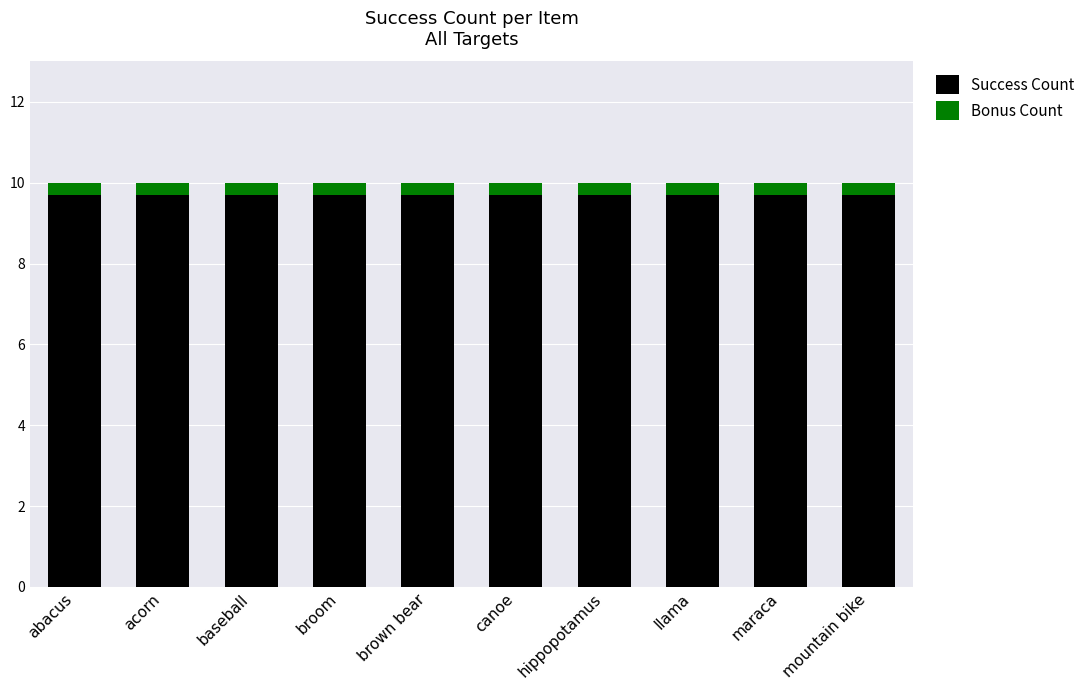

What is the total value across all series at mountain bike?

10.0